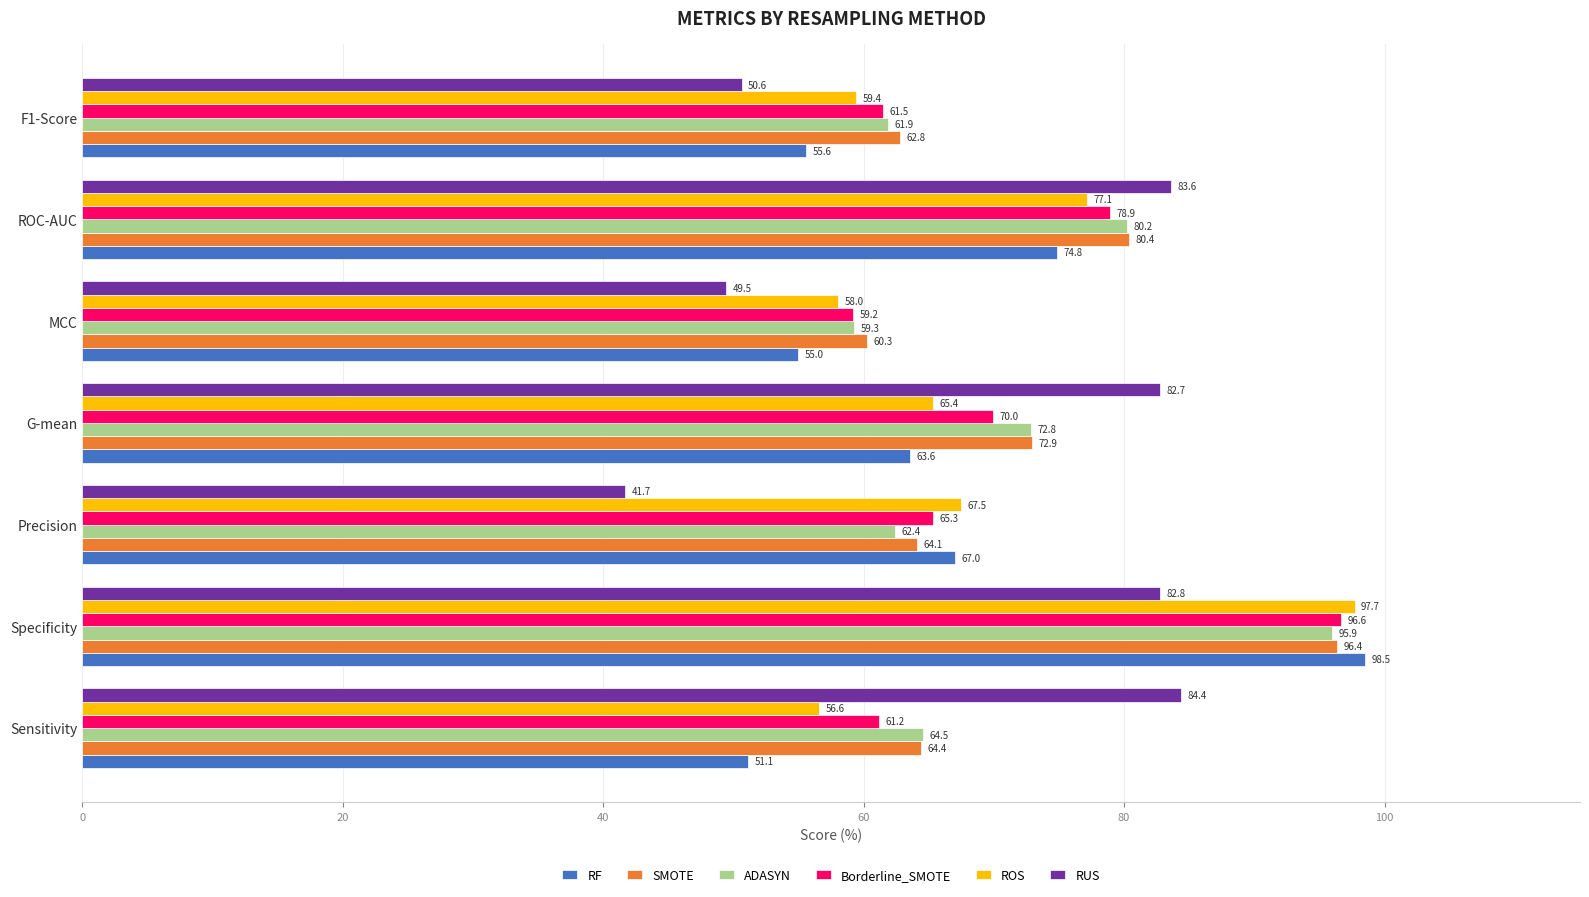

At which category does the chart reach its peak across all series?

Specificity